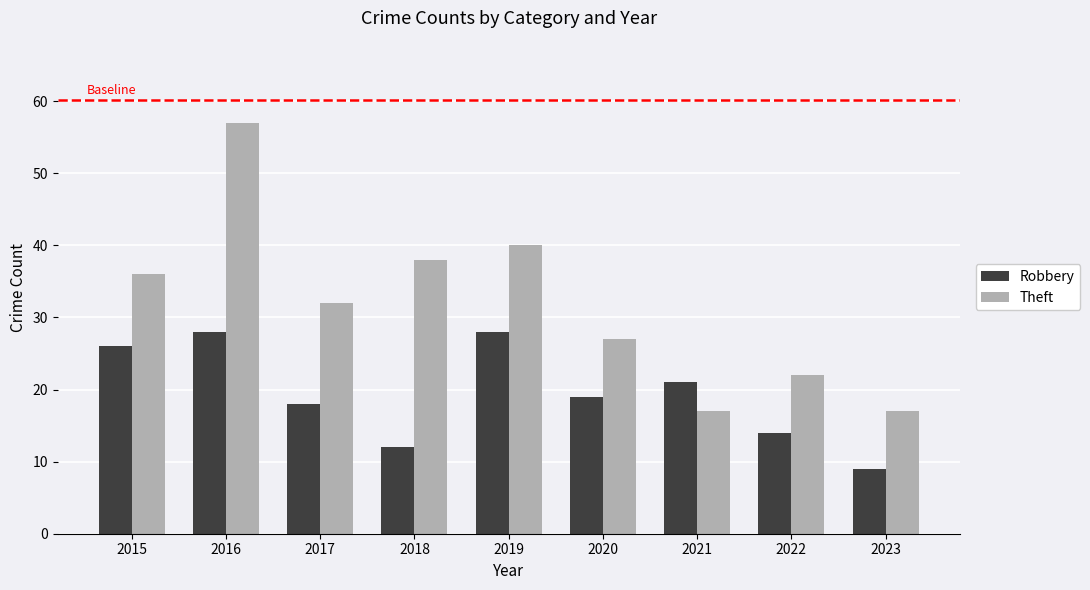

Reading left to right, list all the values displayed in this chart.

Robbery: 2015=26	2016=28	2017=18	2018=12	2019=28	2020=19	2021=21	2022=14	2023=9
Theft: 2015=36	2016=57	2017=32	2018=38	2019=40	2020=27	2021=17	2022=22	2023=17